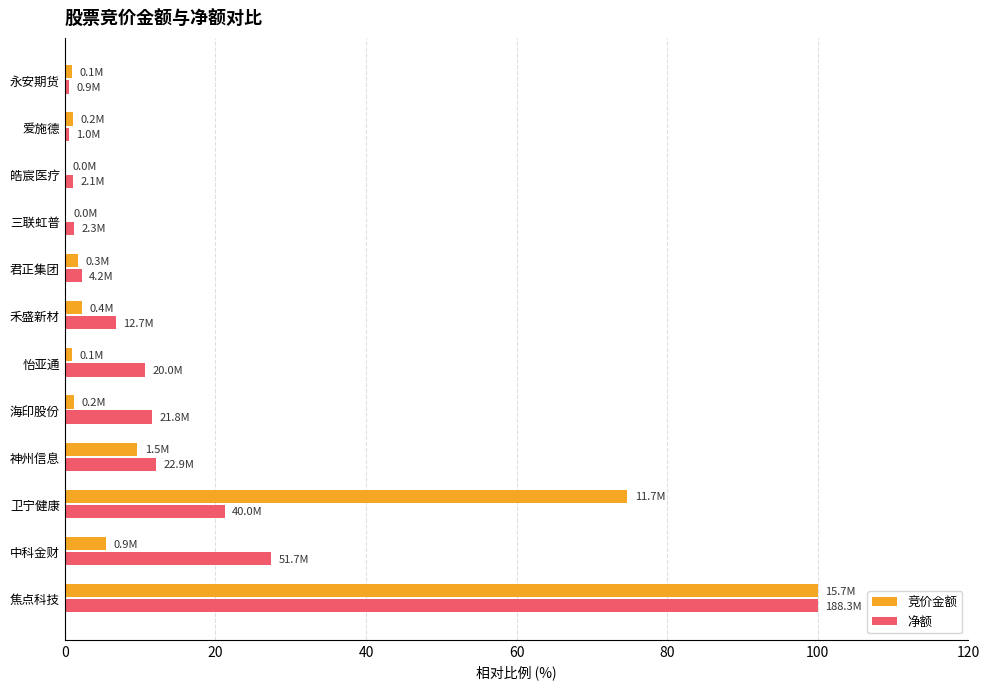

What is the greatest value displayed?

100.0